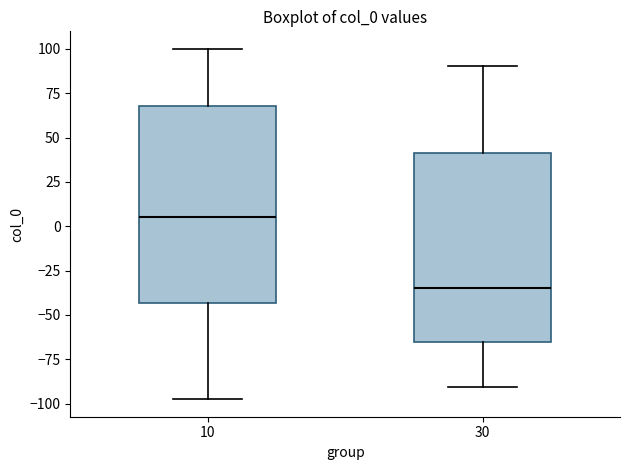

Where does the upper whisker of the box at x = 10 end on the y-axis? The values are not printed on the chart, so give them approximately, as read against the axis.

100